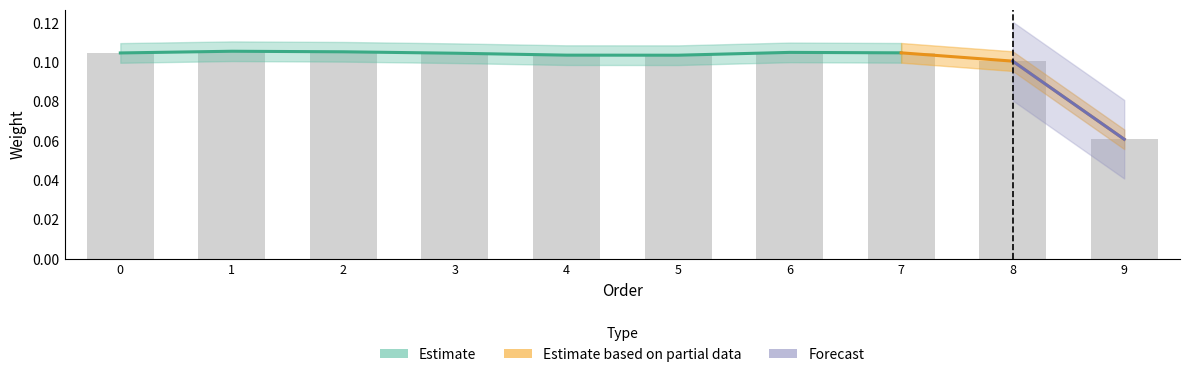

Does the chart contain stacked bars?

No